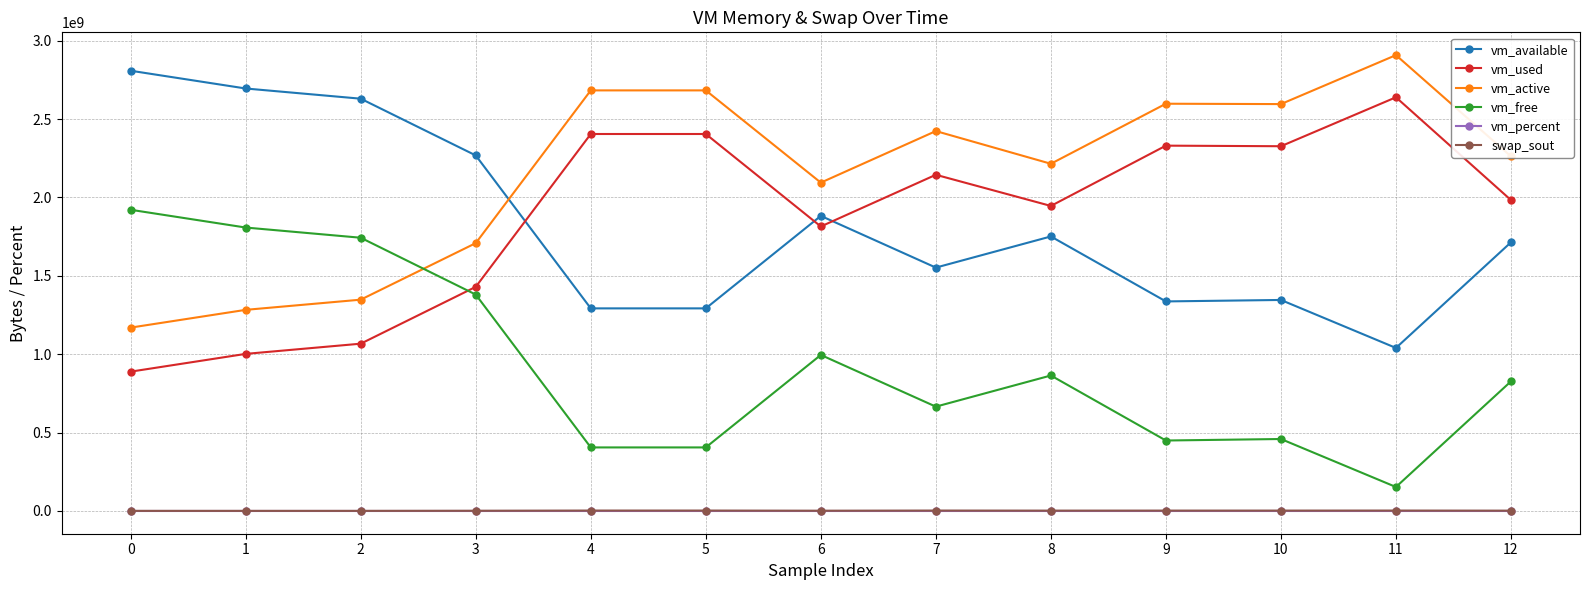

What is the maximum value shown in the chart?

2908205056.0